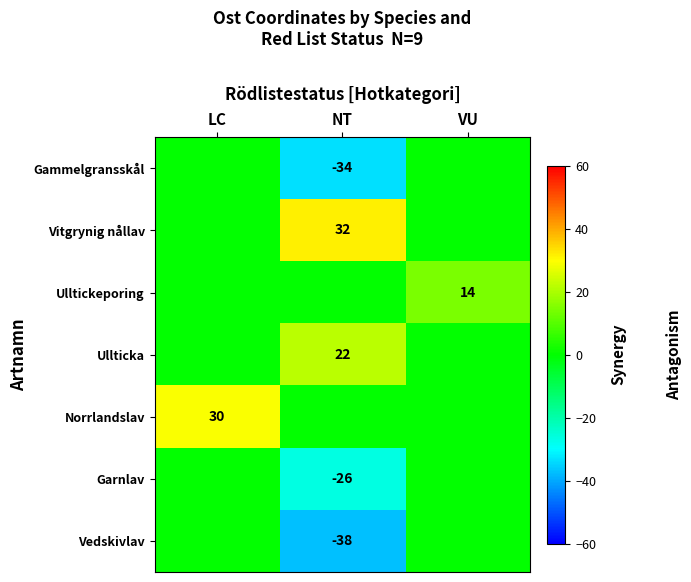

At how many categories does at least one series exceed -13?

3